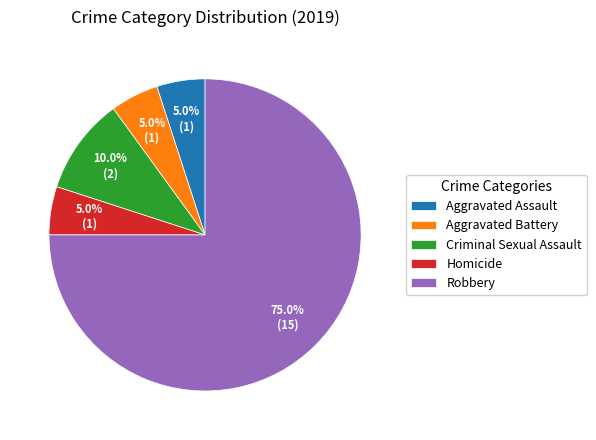

Which slice is the largest?

Robbery